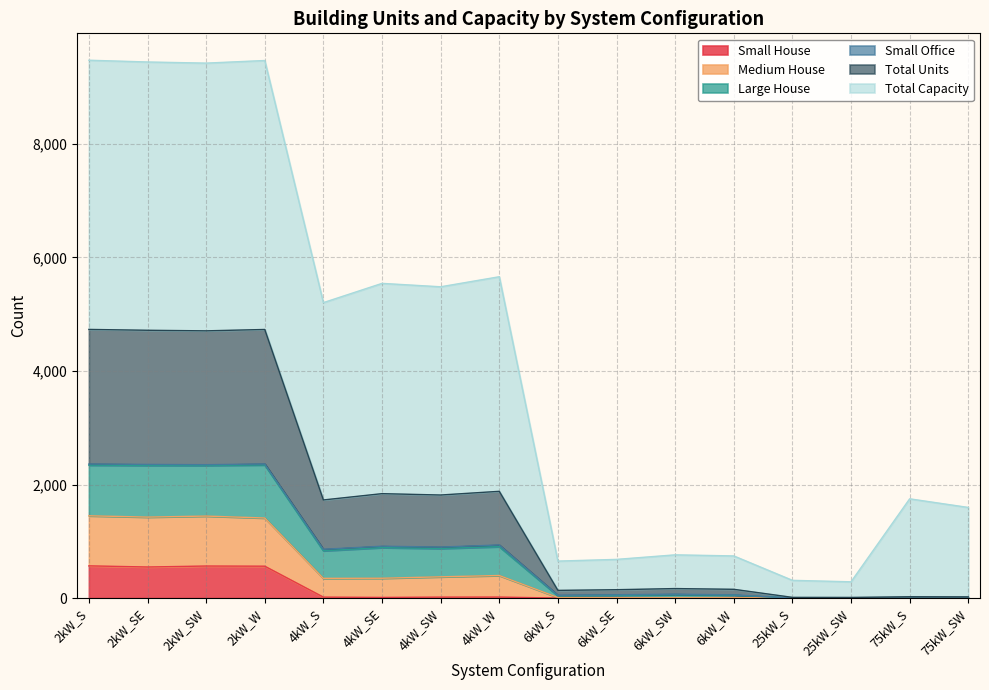

What is the maximum value for Small House?

567